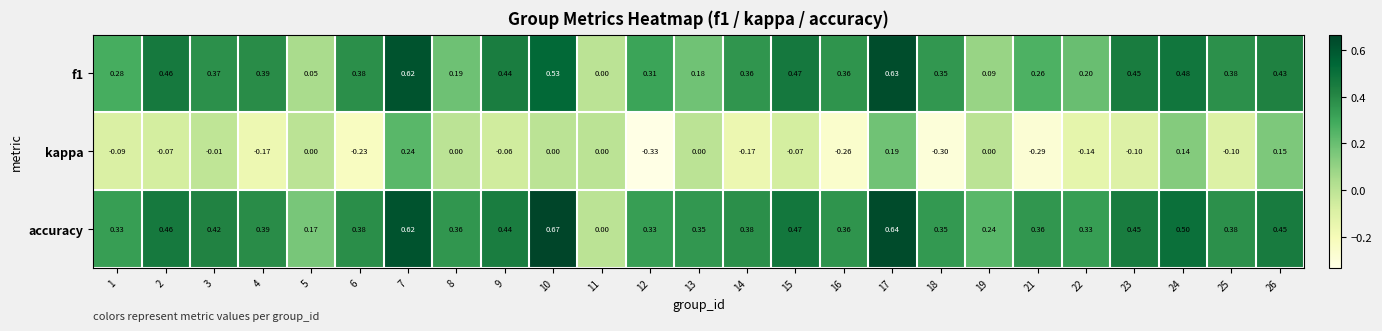

Which series has the largest total across all categories?

accuracy